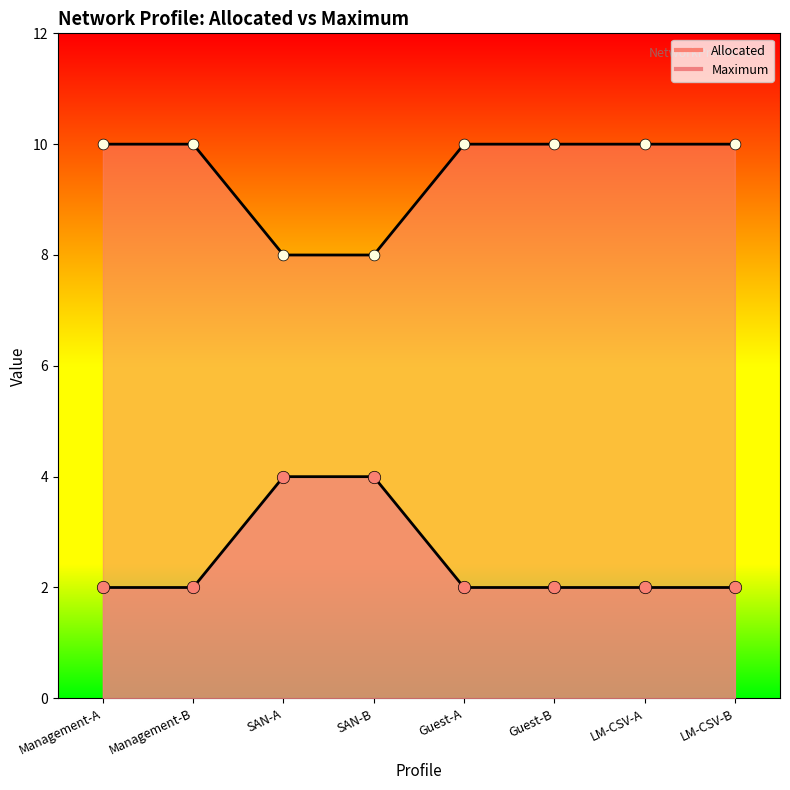

Which series has the widest spread of Y values?

Allocated